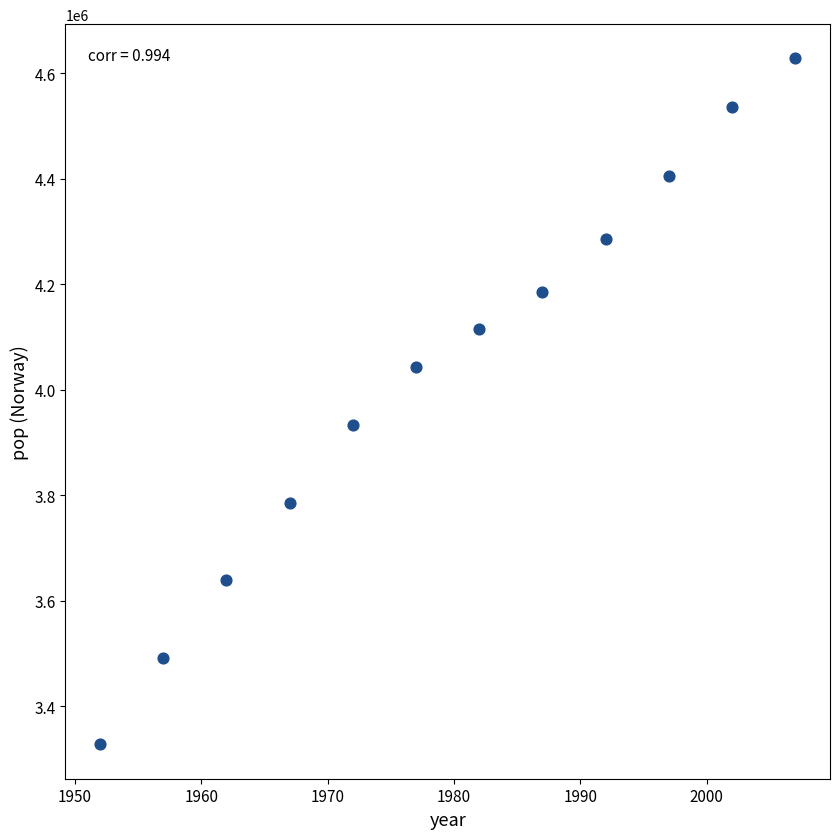

What Y value in the scatter plot is closest to 3977827?

3933004